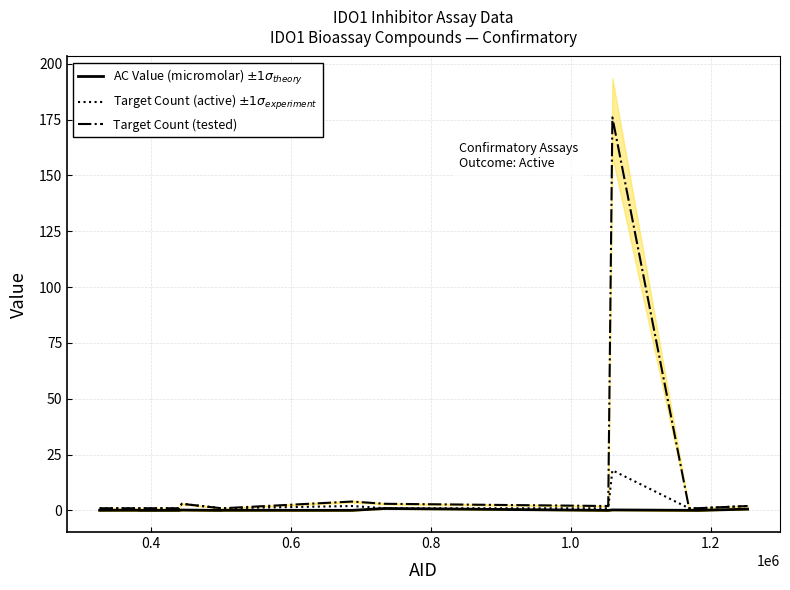

True or false: Target Count (tested) has more than 0 interior local peaks.

True